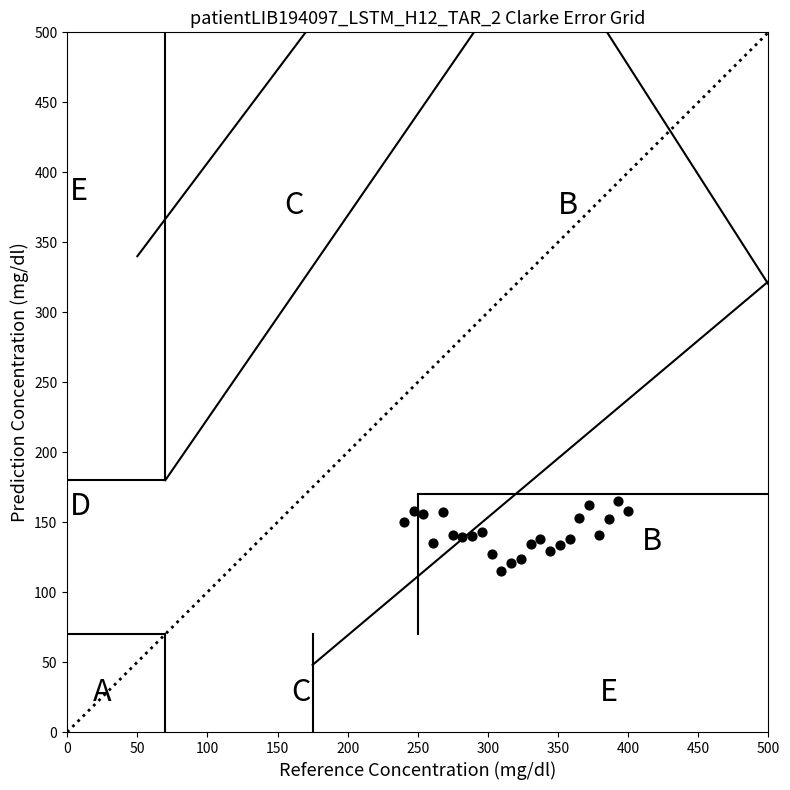

What is the range of Y values (max minus min)?

50.0